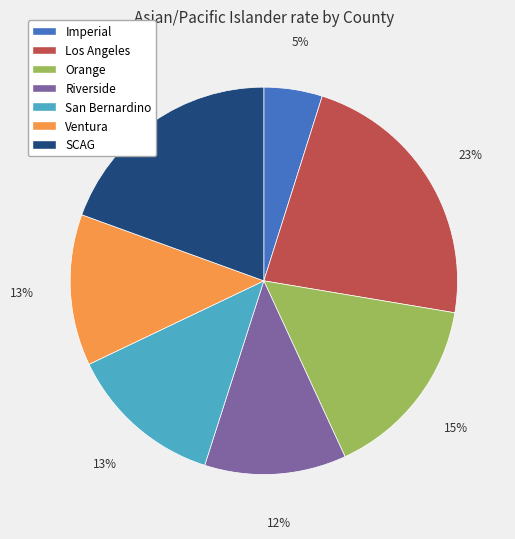

How many segments does this pie chart have?

7